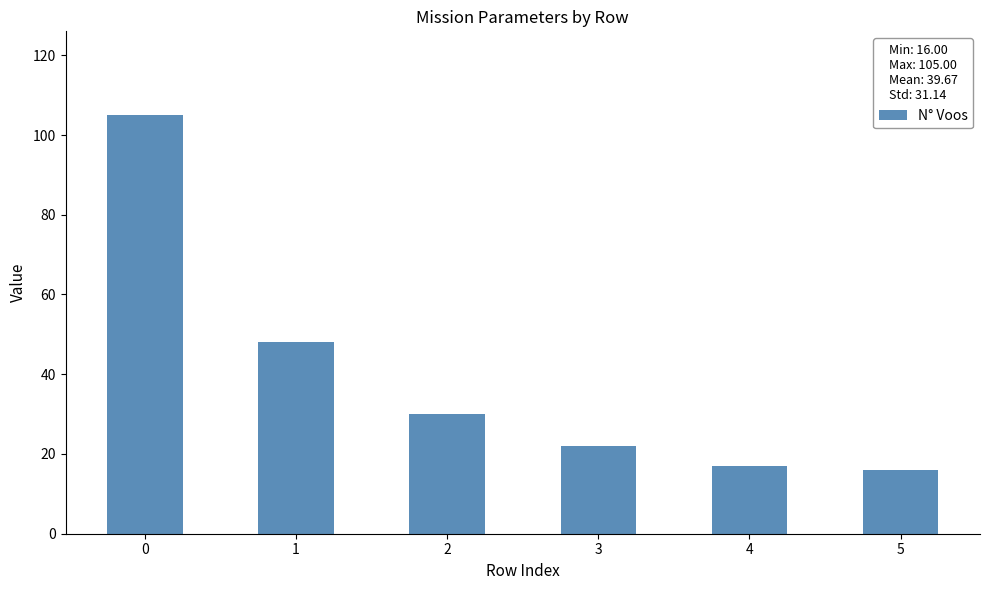

What is the difference between the maximum and minimum values?

89